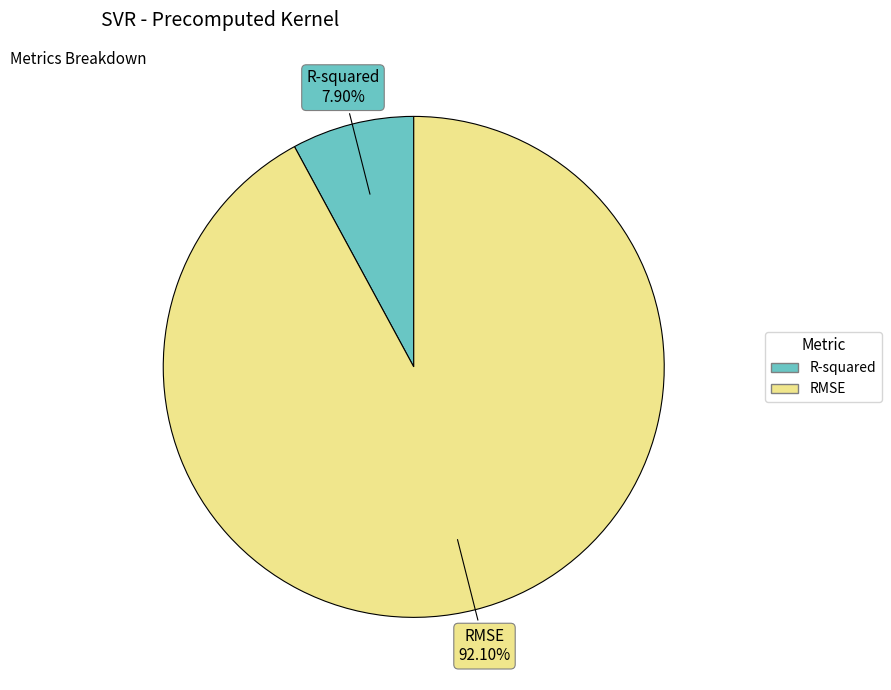

Which category has the biggest portion of the pie?

RMSE